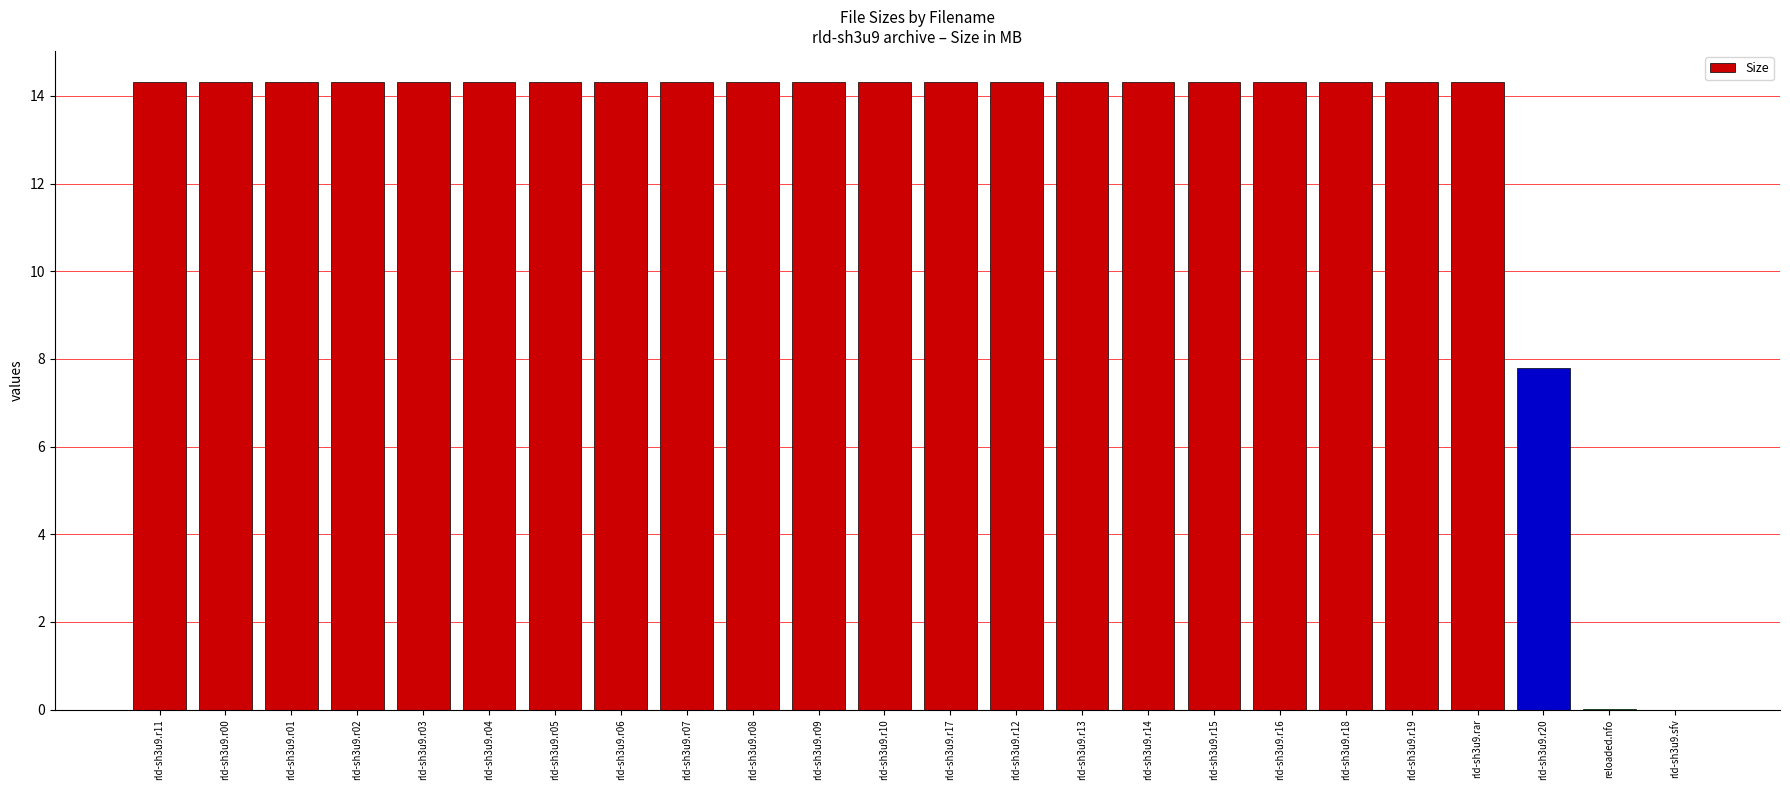

What is the ratio of the value at rld-sh3u9.r20 to the value at rld-sh3u9.r15?

0.5